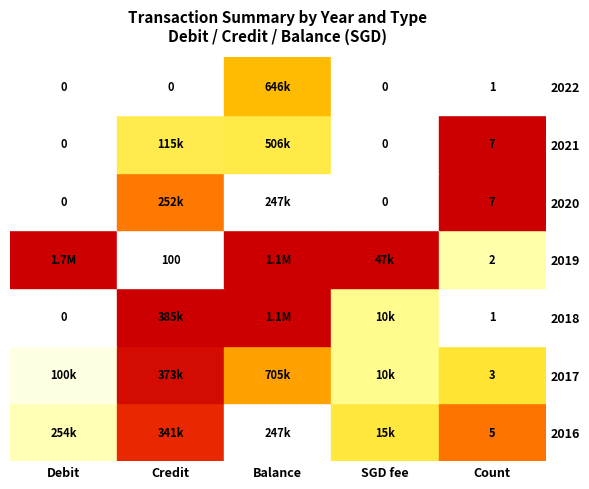

The value of 2019 at Count is 0.2. True or false?

False